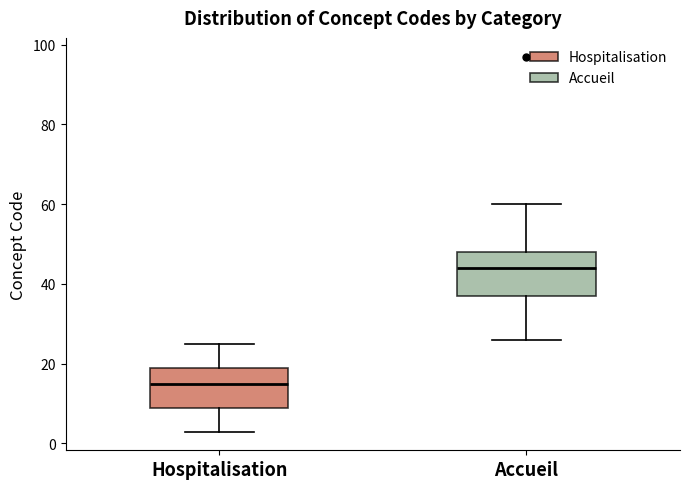

Where does the median line of the box for Hospitalisation sit on the y-axis? The values are not printed on the chart, so give them approximately, as read against the axis.

16